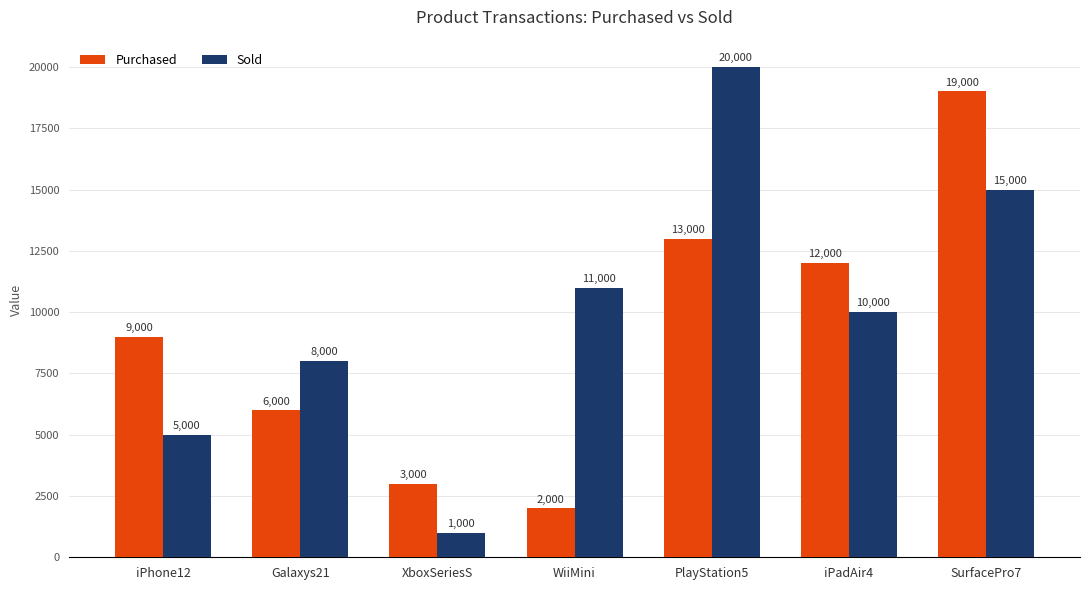

Reading left to right, what are all the values shown in this chart?

Purchased: 9000	6000	3000	2000	13000	12000	19000
Sold: 5000	8000	1000	11000	20000	10000	15000